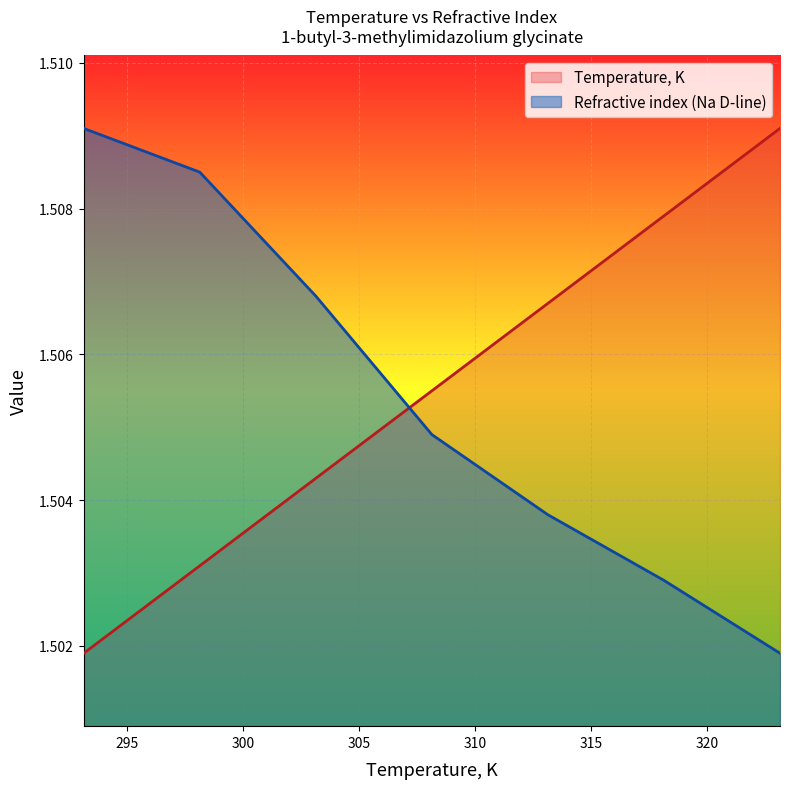

What is the sum of all Refractive index (Na D-line) values?

10.5